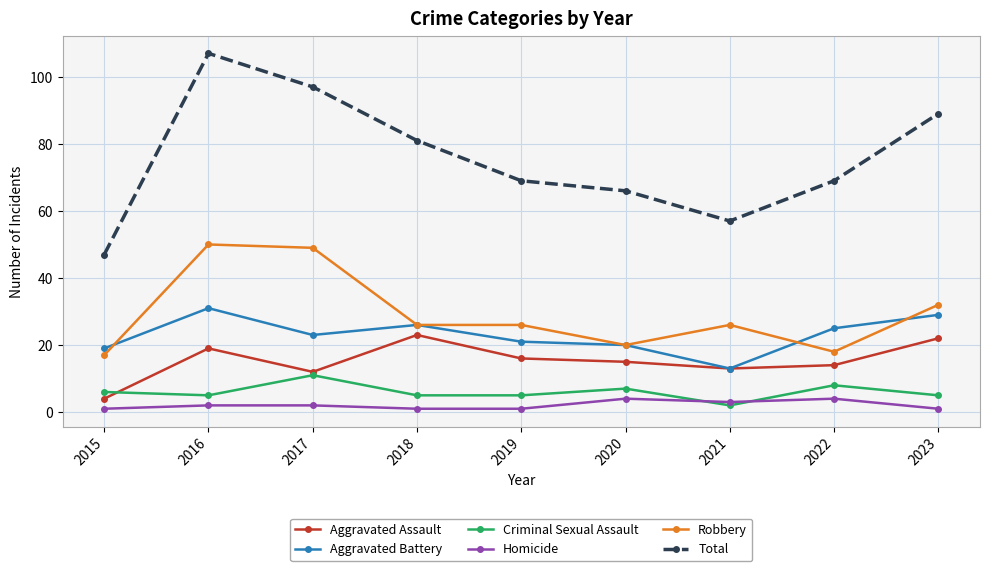

What are all the series names shown in the legend?

Aggravated Assault, Aggravated Battery, Criminal Sexual Assault, Homicide, Robbery, Total